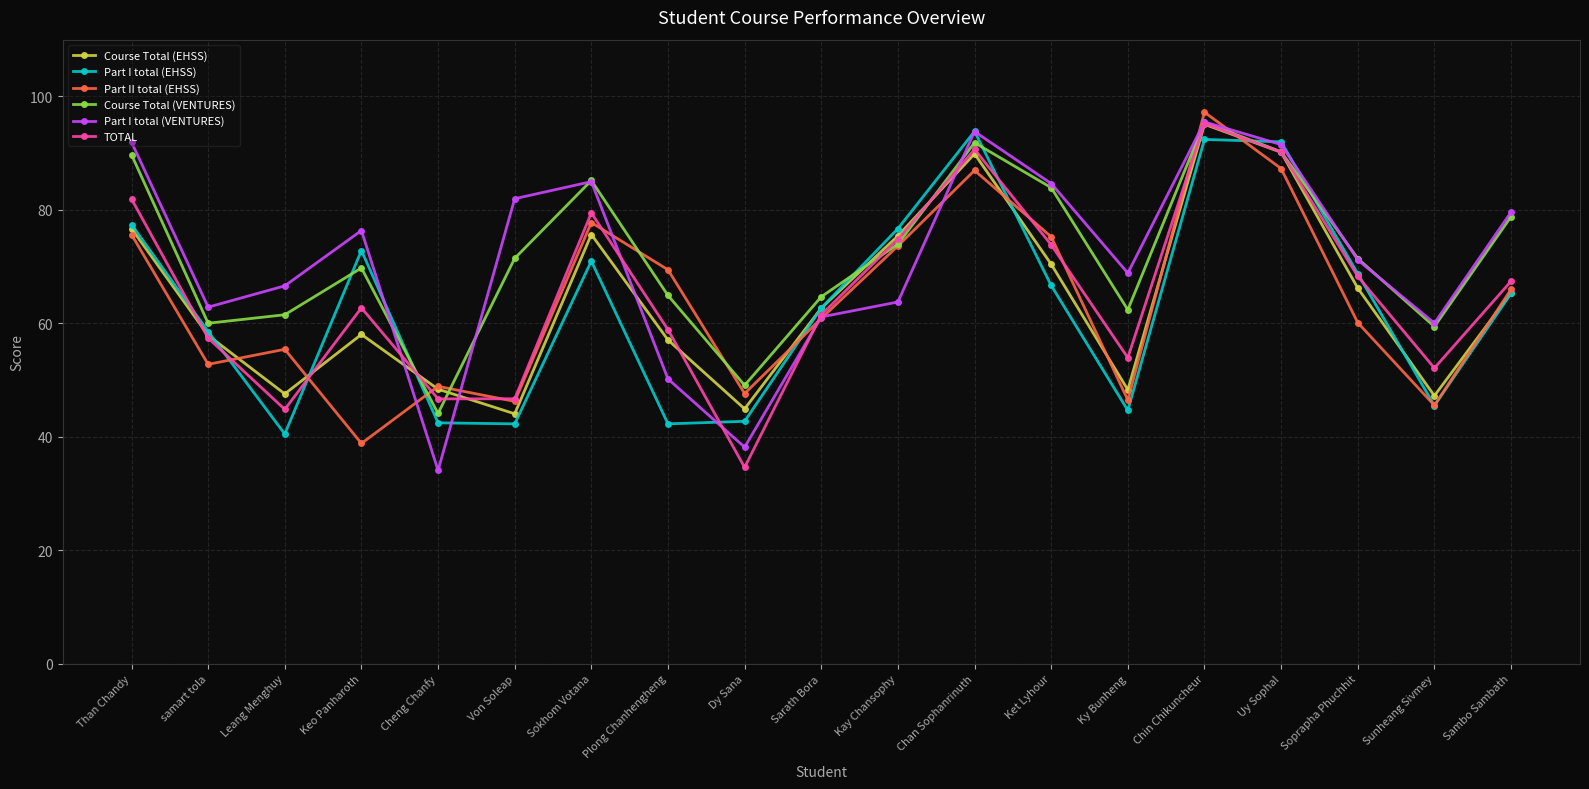

What is the difference between the second highest and second lowest values in the Part I total (VENTURES) series?

55.6